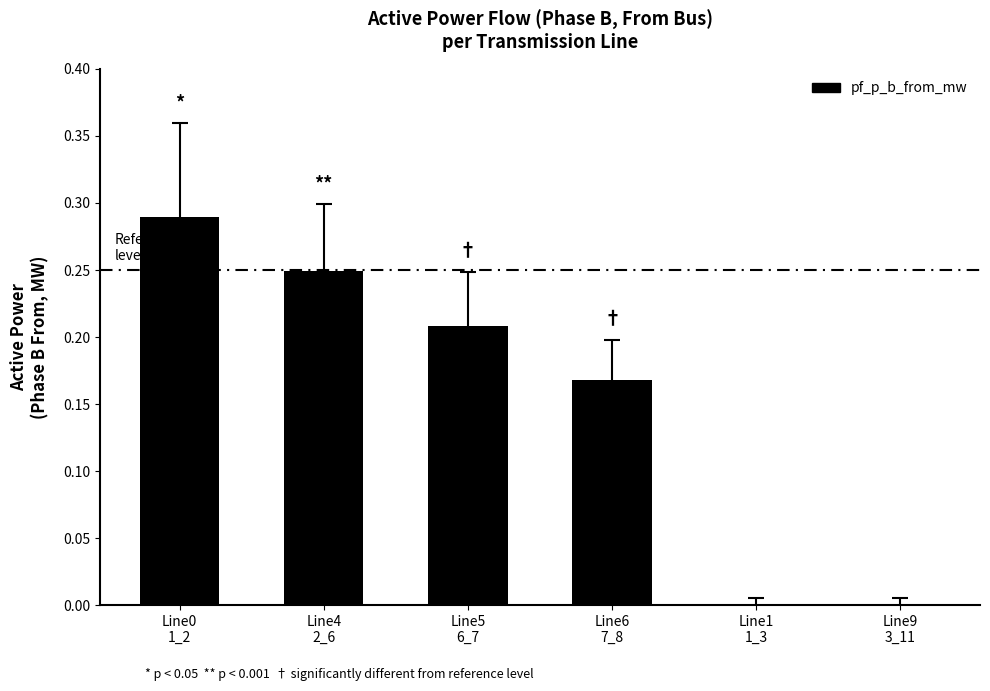

What is the sum of all values?

0.9